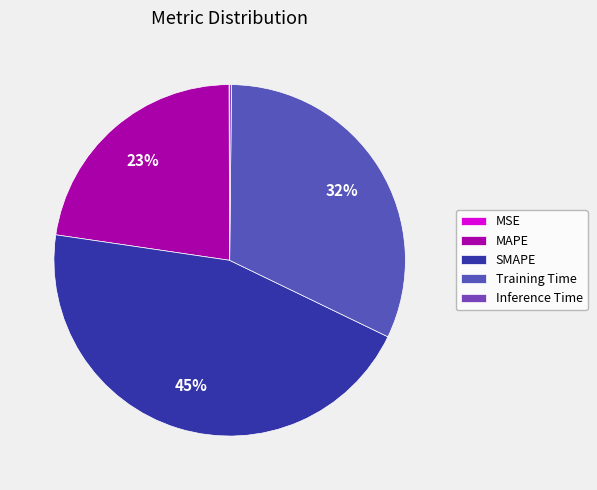

Do SMAPE and Training Time together represent more than half of the pie?

Yes